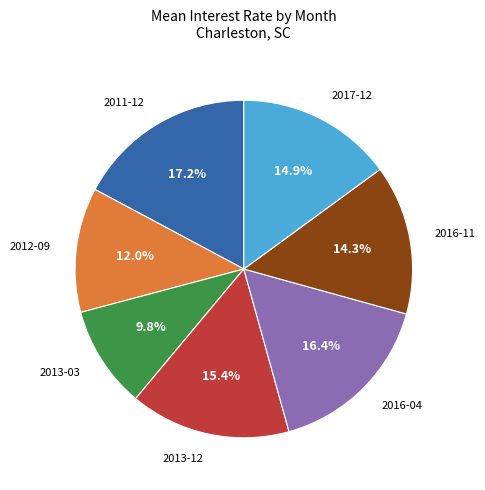

Does any single category account for the majority?

No